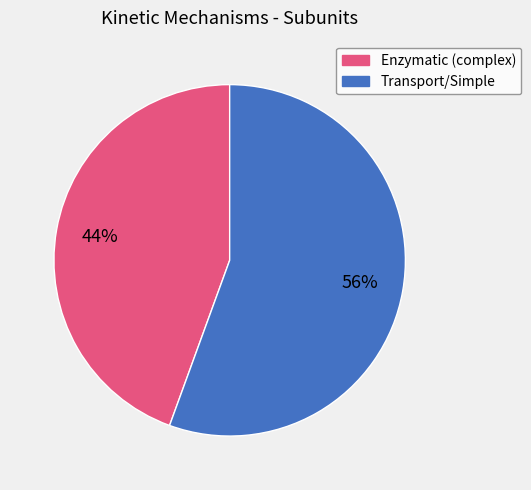

To the nearest percent, what is the average slice percentage?

50%